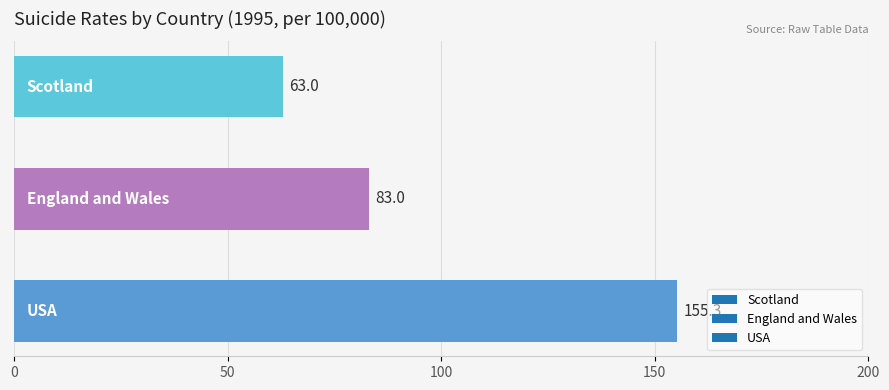

How many bars are there in total?

3